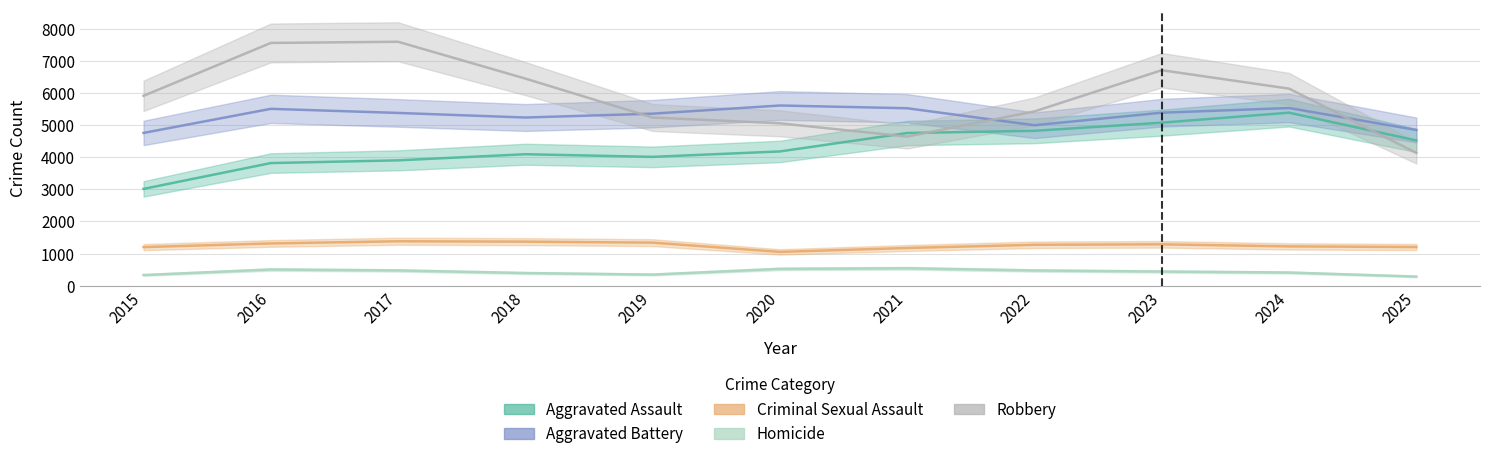

Which category has the highest value in the Aggravated Assault series?

2024